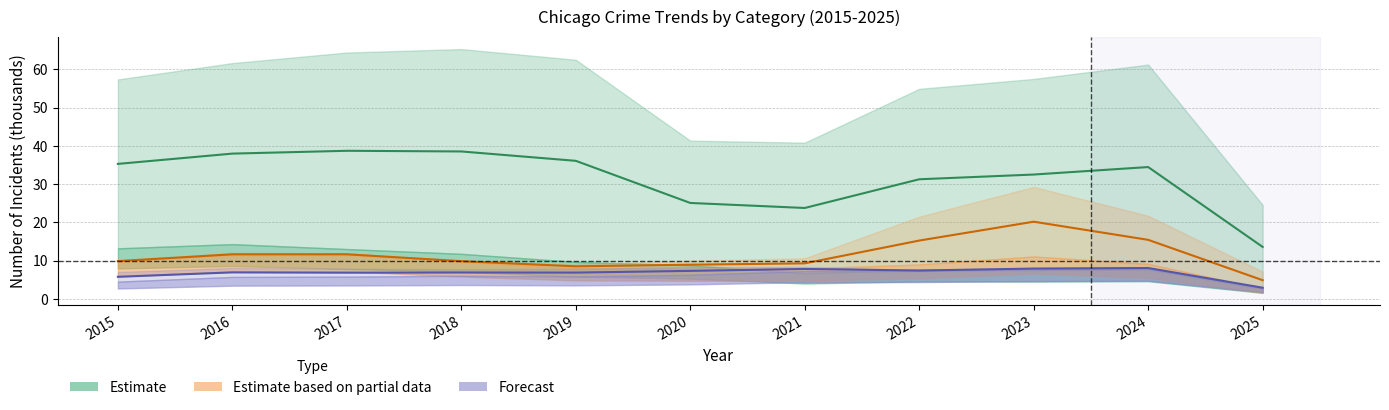

What is the sum of the Forecast values at 2020 and 2023?

15.2